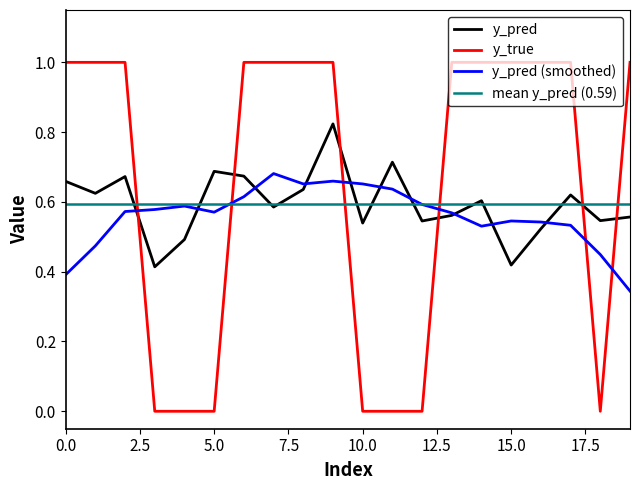

Is this an area chart (filled region under the line)?

No